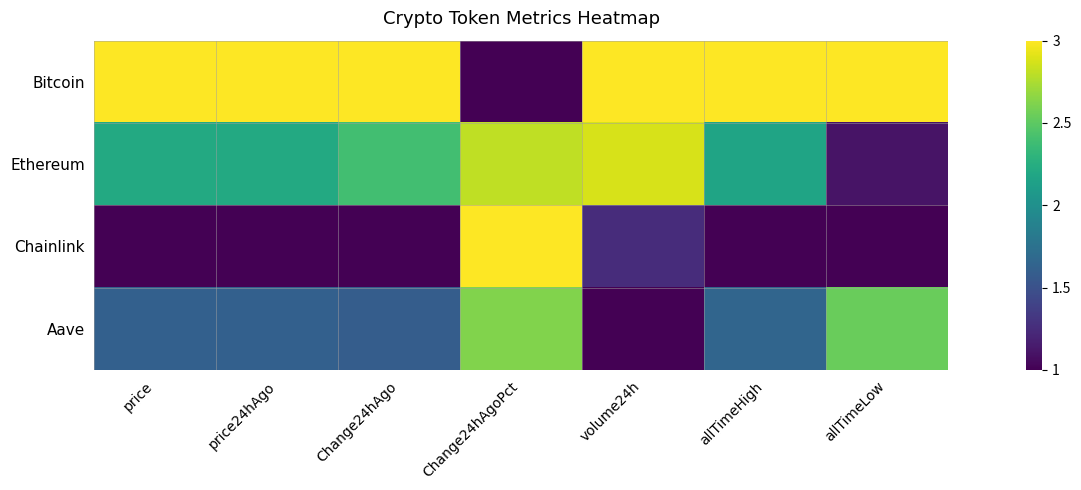

How many distinct data groups are displayed?

4